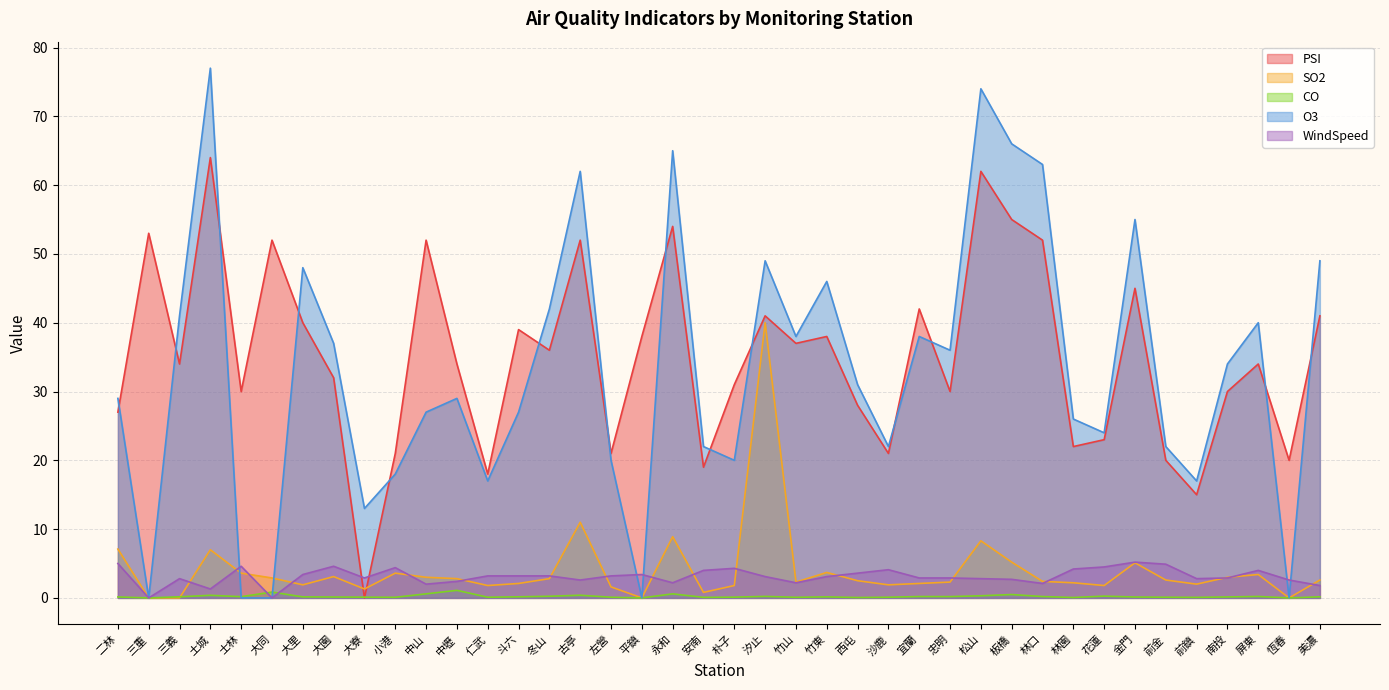

Reading left to right, extract all data points from this chart.

PSI: 27.0	53.0	34.0	64.0	30.0	52.0	40.0	32.0	0.0	21.0	52.0	34.0	18.0	39.0	36.0	52.0	21.0	38.0	54.0	19.0	31.0	41.0	37.0	38.0	28.0	21.0	42.0	30.0	62.0	55.0	52.0	22.0	23.0	45.0	20.0	15.0	30.0	34.0	20.0	41.0
SO2: 7.1	0.0	0.0	7.0	3.6	2.9	1.9	3.1	1.3	3.6	3.0	2.8	1.8	2.1	2.8	11.0	1.6	0.0	8.9	0.8	1.8	40.0	2.3	3.7	2.5	1.9	2.1	2.3	8.3	5.2	2.4	2.2	1.8	5.1	2.6	2.0	3.0	3.4	0.0	2.6
CO: 0.1	0.0	0.2	0.4	0.2	0.8	0.1	0.1	0.1	0.1	0.6	1.1	0.1	0.2	0.2	0.4	0.1	0.0	0.6	0.1	0.1	0.2	0.1	0.1	0.1	0.1	0.2	0.2	0.3	0.5	0.2	0.1	0.3	0.1	0.1	0.1	0.1	0.2	0.0	0.2
O3: 29.0	0.0	41.0	77.0	0.0	0.0	48.0	37.0	13.0	18.0	27.0	29.0	17.0	27.0	42.0	62.0	20.0	0.0	65.0	22.0	20.0	49.0	38.0	46.0	31.0	22.0	38.0	36.0	74.0	66.0	63.0	26.0	24.0	55.0	22.0	17.0	34.0	40.0	0.0	49.0
WindSpeed: 5.0	0.0	2.8	1.3	4.6	0.0	3.4	4.6	2.9	4.4	2.0	2.4	3.2	3.2	3.2	2.6	3.2	3.4	2.2	4.0	4.3	3.1	2.2	3.1	3.6	4.1	2.9	2.9	2.8	2.7	2.1	4.2	4.5	5.2	4.9	2.8	2.9	4.0	2.6	1.8